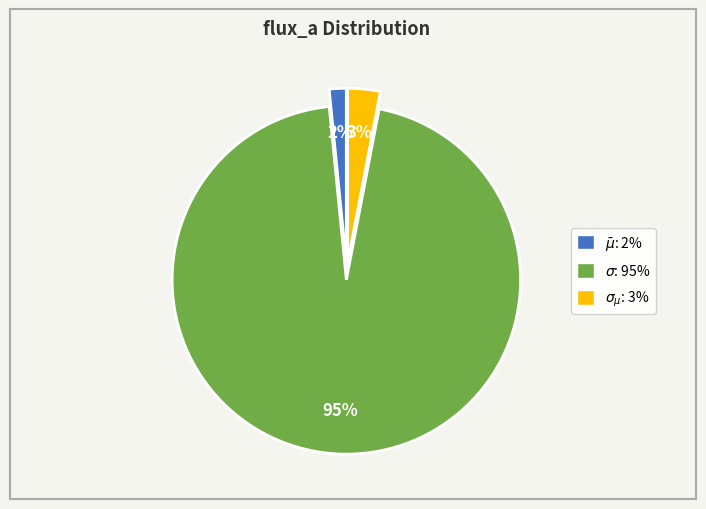

Which category has the smallest portion of the pie?

$\bar\mu$